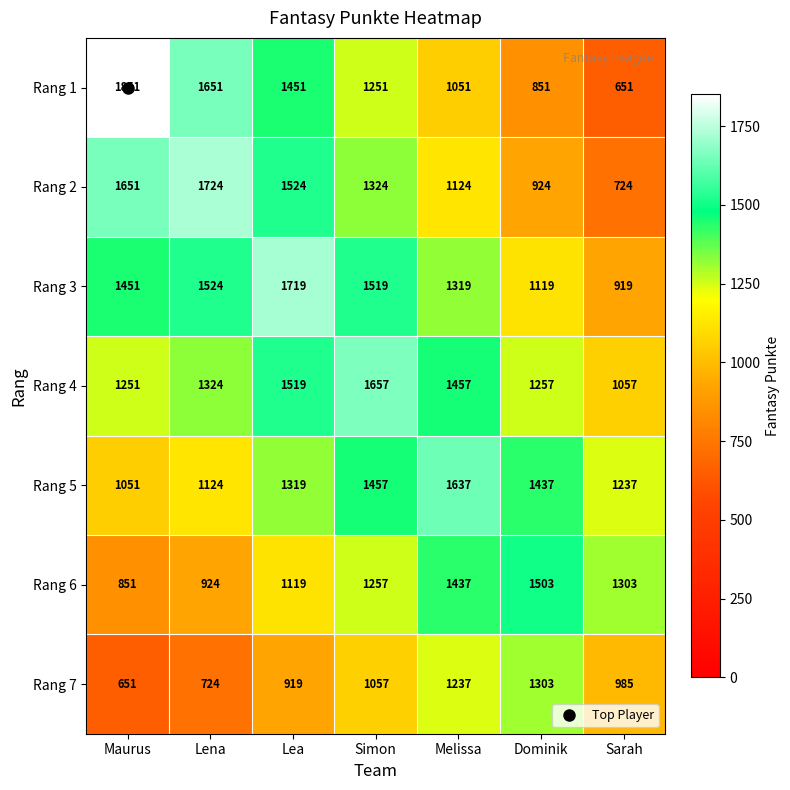

What is the difference between the highest and lowest values at Simon?

600